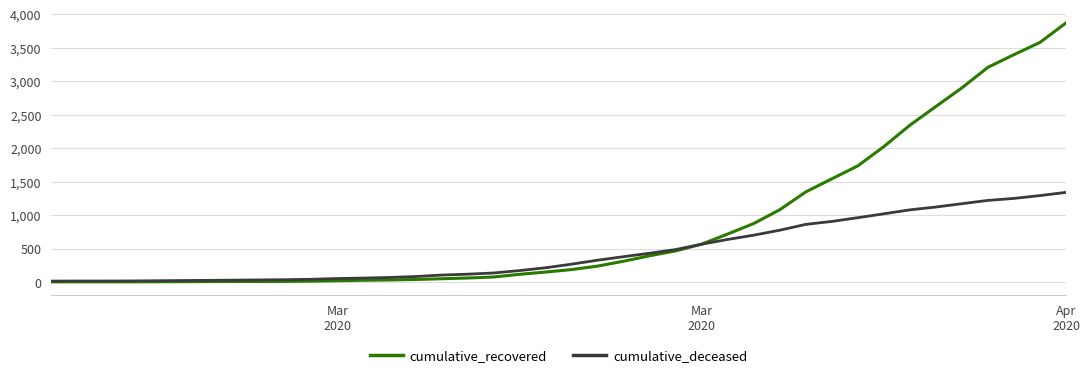

What is the maximum value for cumulative_deceased?

1339